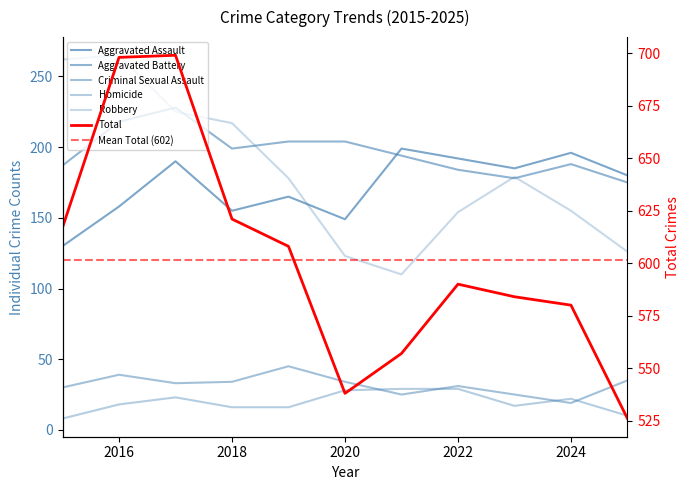

At which label is Total closest to 612?

2019